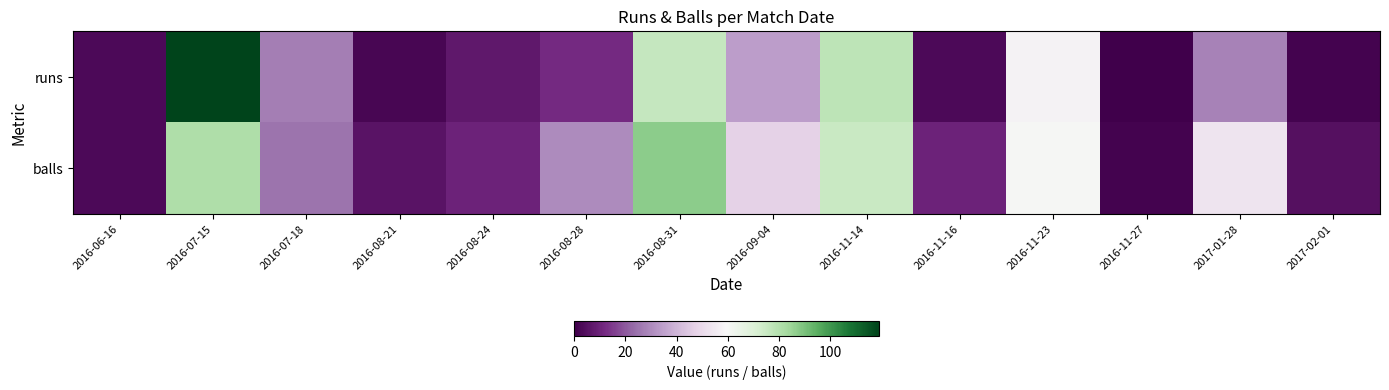

Rank the series at 2016-11-16 from highest to lowest value.

balls, runs